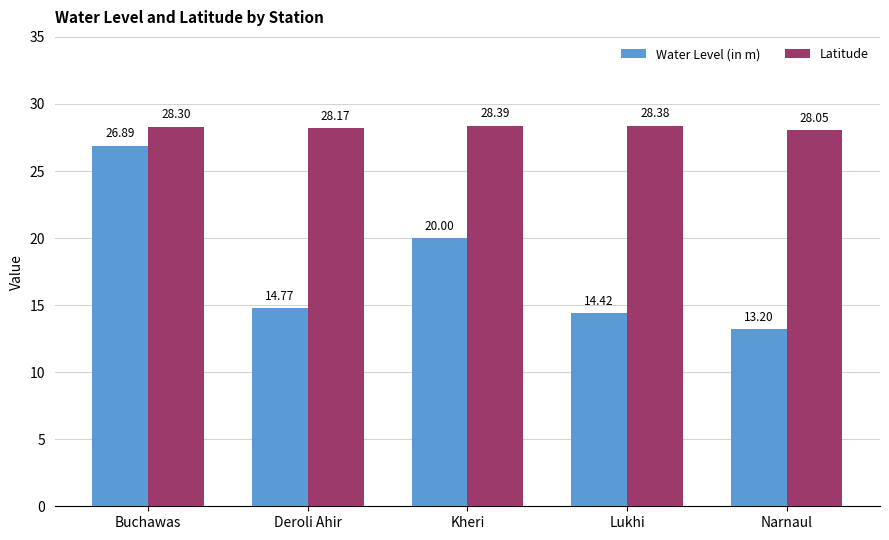

How many groups of bars are there?

5